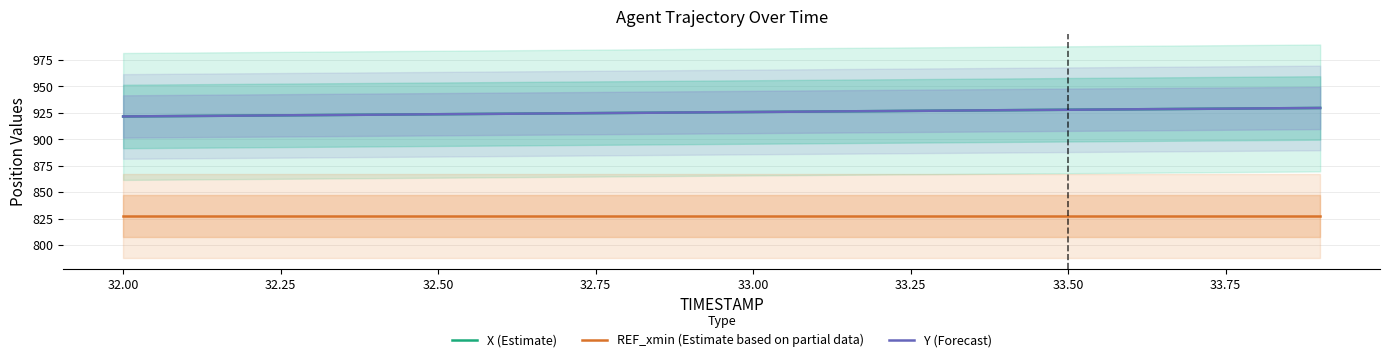

What is the lowest value of the REF_xmin (Estimate based on partial data) series?

827.6